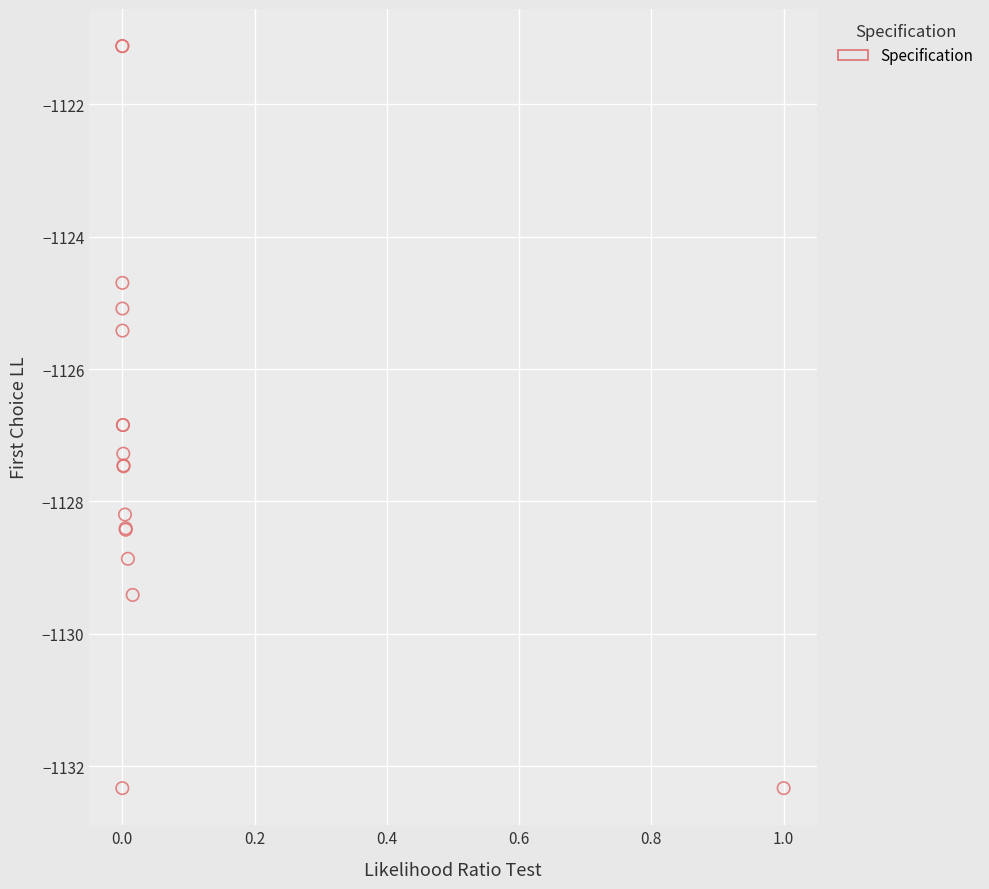

What Y value in the scatter plot is closest to -1126?

-1125.4